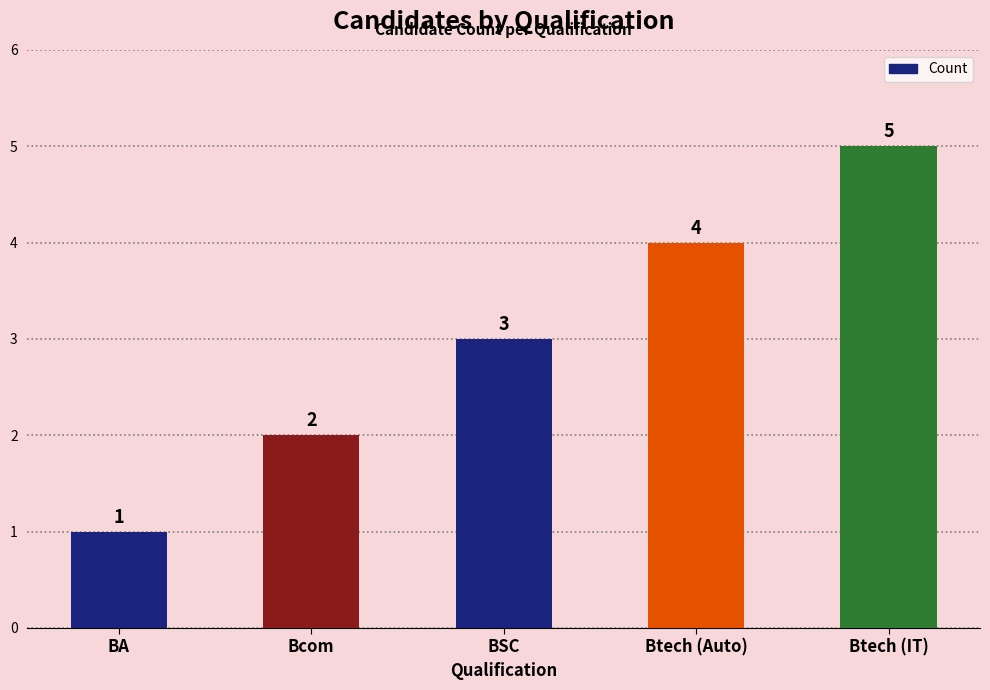

How many values are between 2 and 4?

3